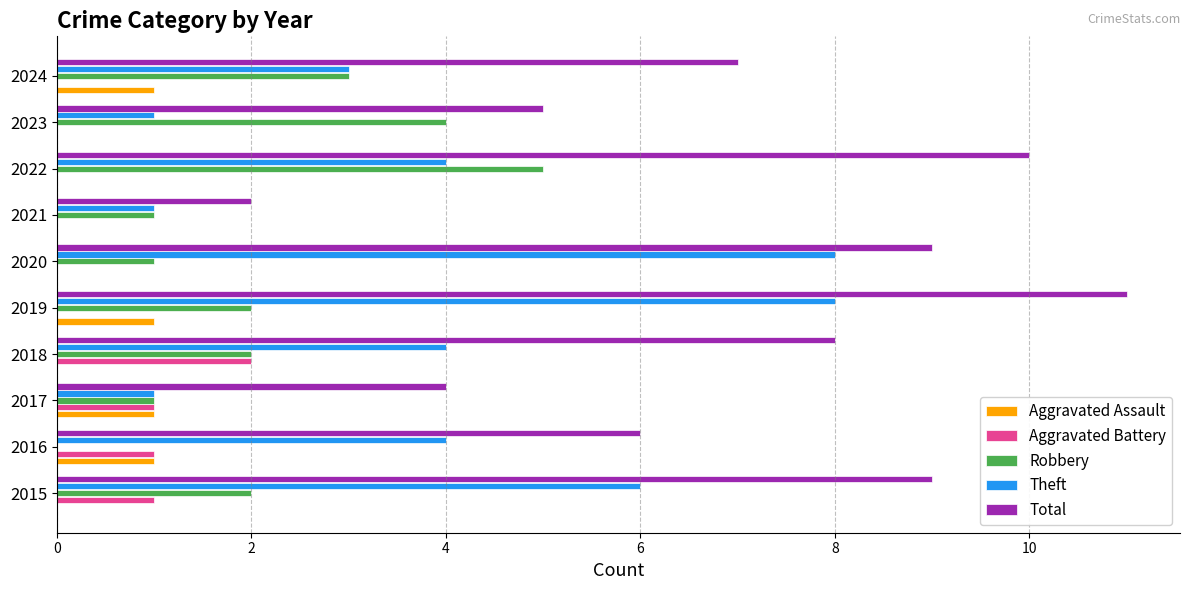

What is the sum of all Theft values?

40